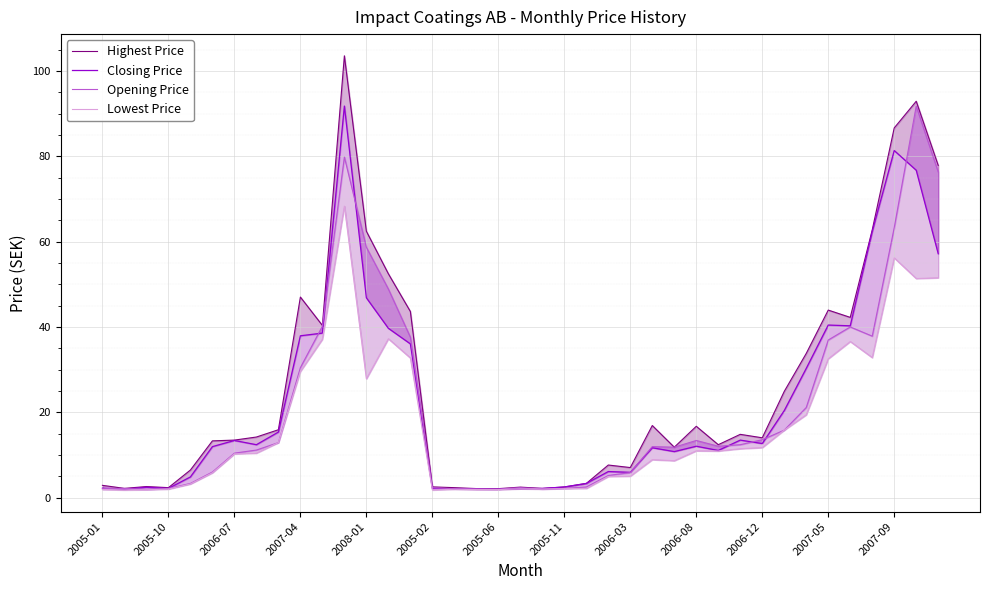

What is the sum of the Closing Price values at 2005-11 and 15?

14.6